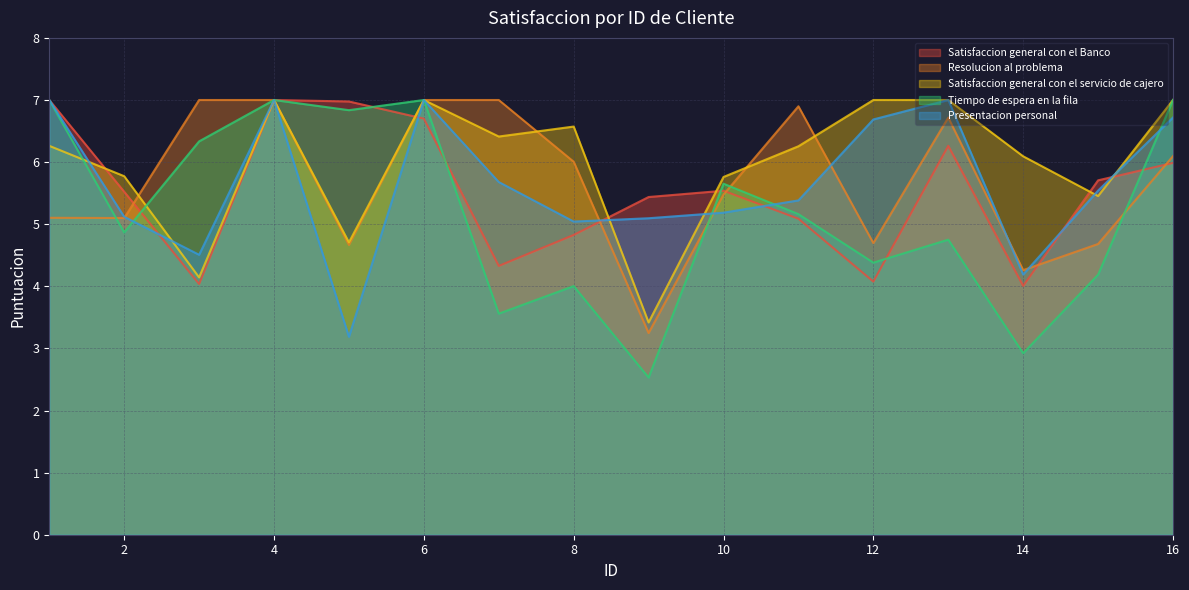

After their last crossing, which series has the higher values: Resolucion al problema or Tiempo de espera en la fila?

Tiempo de espera en la fila